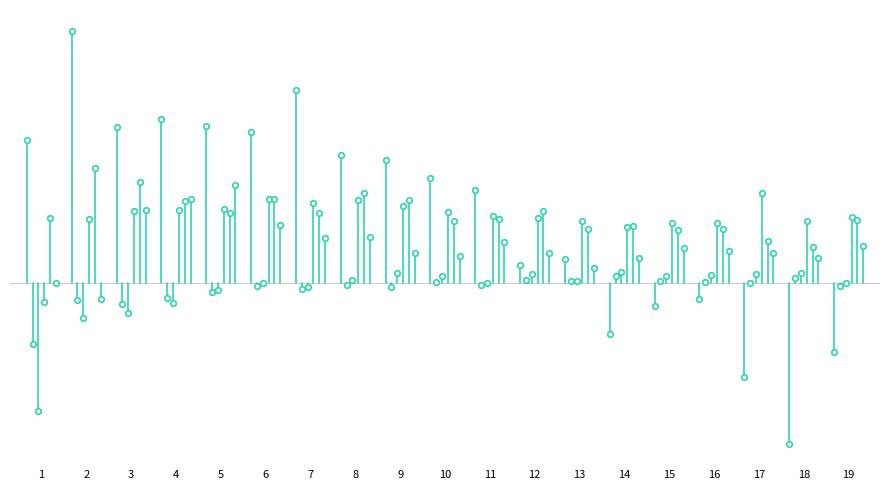

How many bars are there in each group?

6